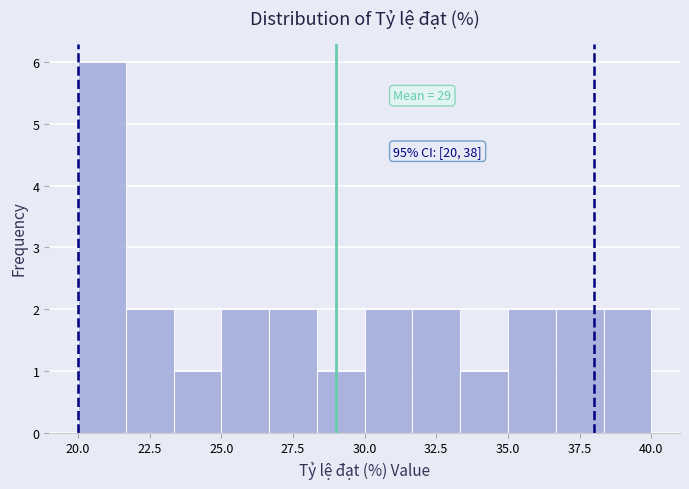

Around what value on the x-axis is the tallest bar? Give the approximate position of its centre, as read against the axis.

21.0